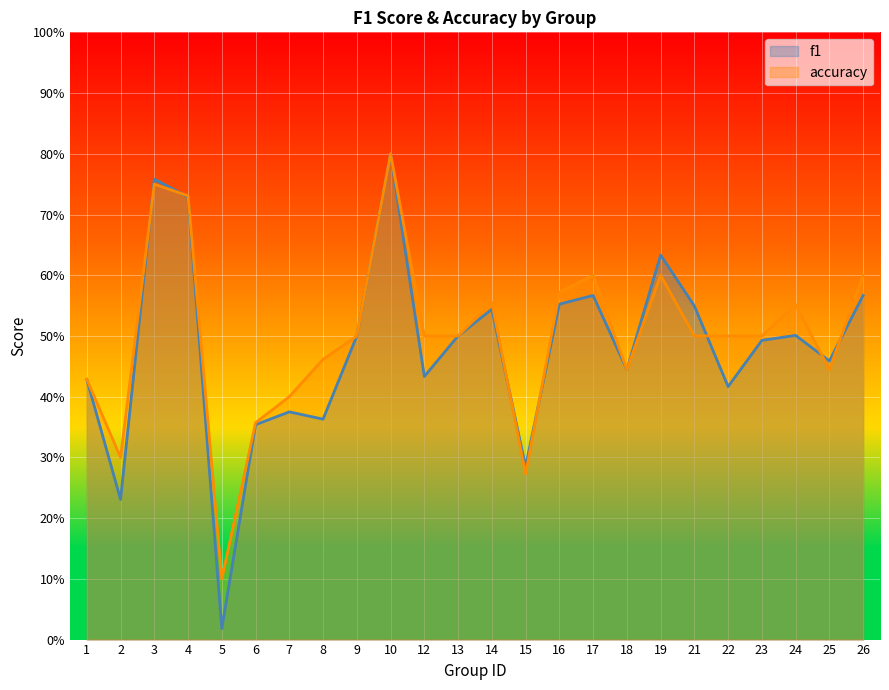

Is it true that accuracy equals 0.5 at 21?

True